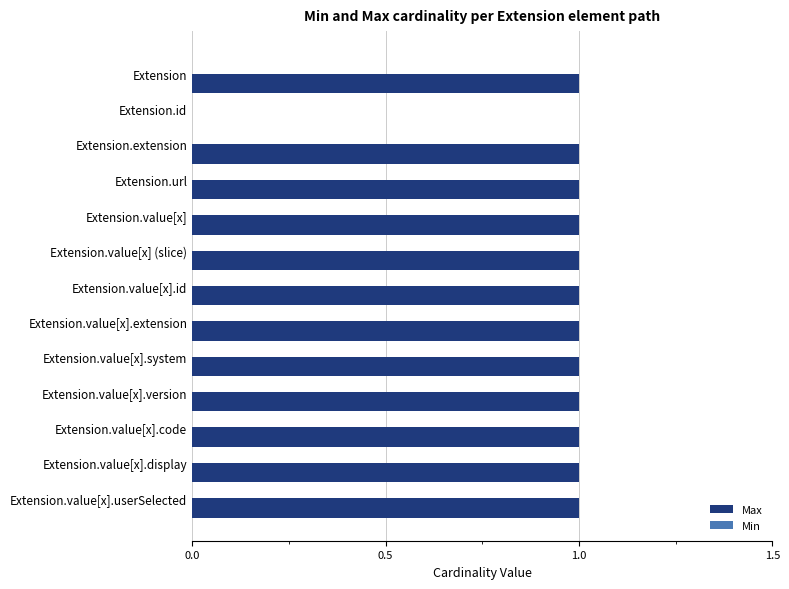

True or false: the data shows 1 at Extension.value[x].display.

True